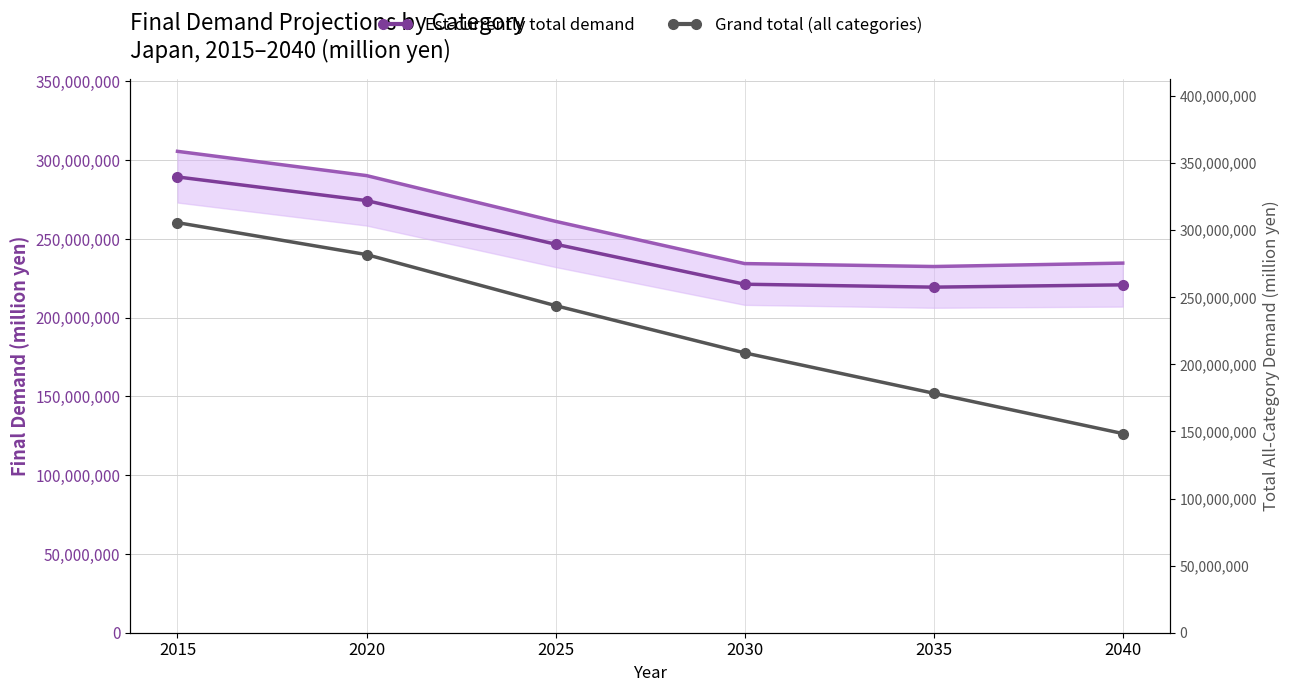

Which series has the widest spread of values?

Total (all categories)